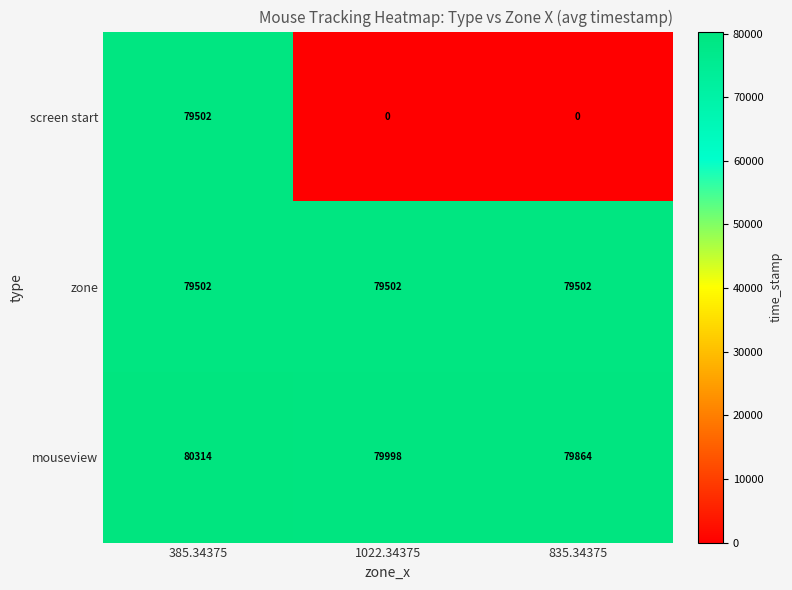

At 1022.34375, list the series in order from smallest to largest.

screen start, zone, mouseview